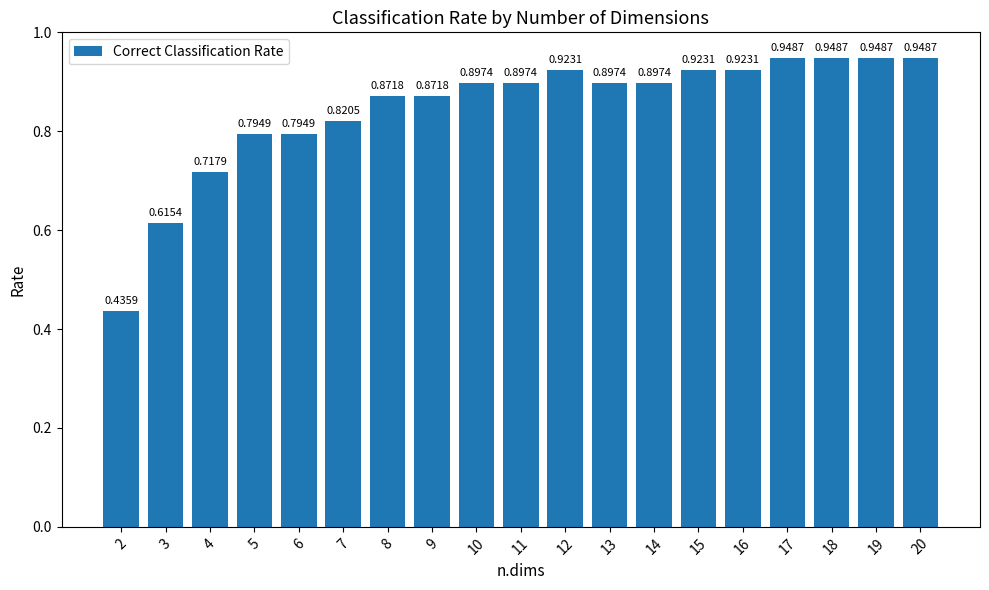

Which has a higher value, 4 or 18?

18